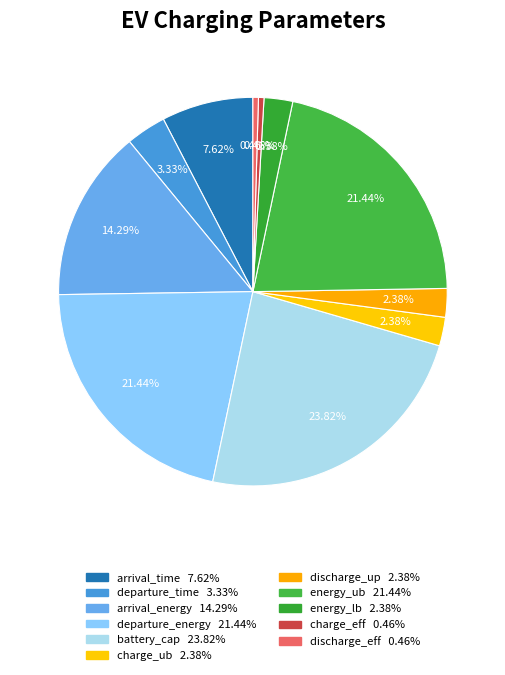

Is it true that energy_lb is 2% of the pie?

True